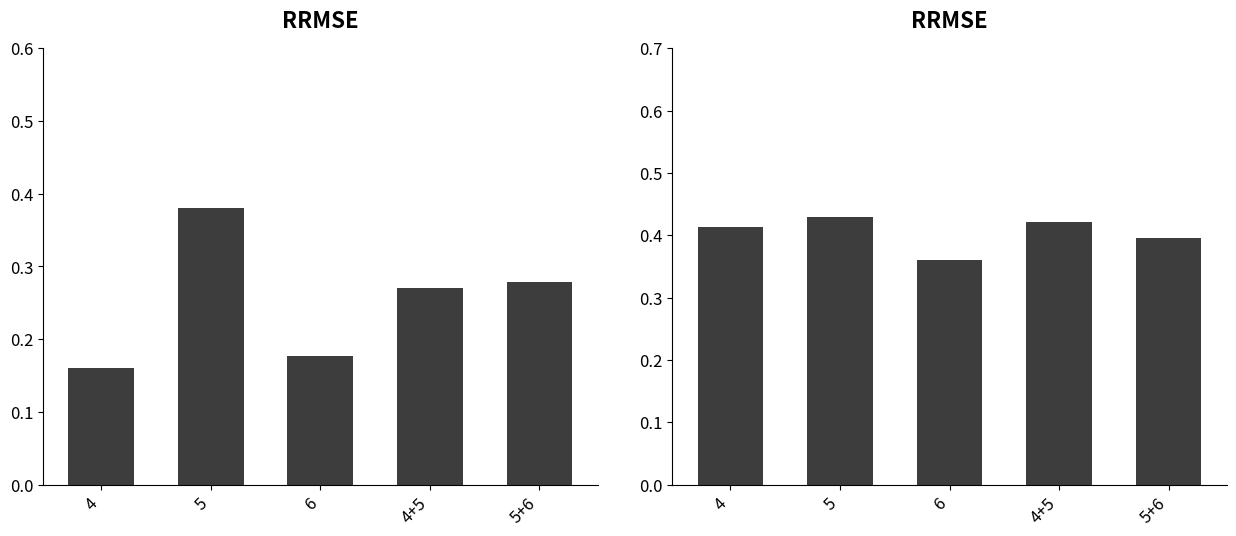

What is the lowest value of the col_6_normalized series?

0.4